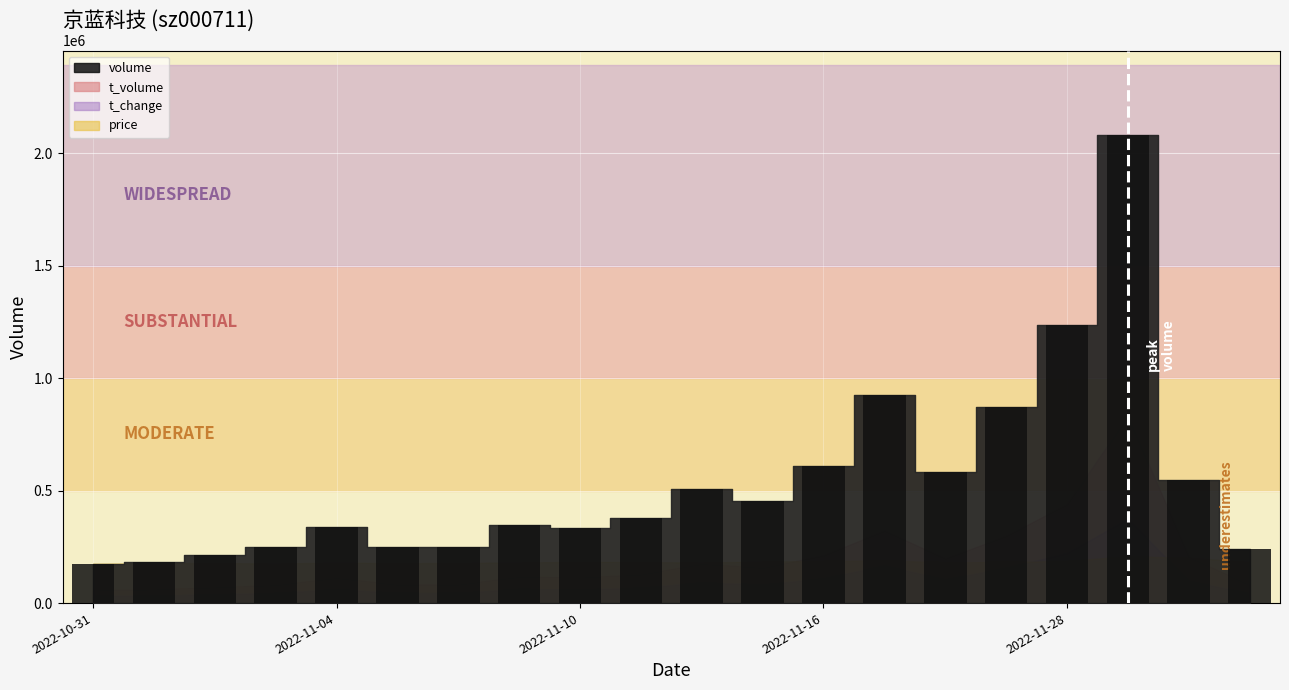

What is the difference between the maximum and minimum values?

1908559